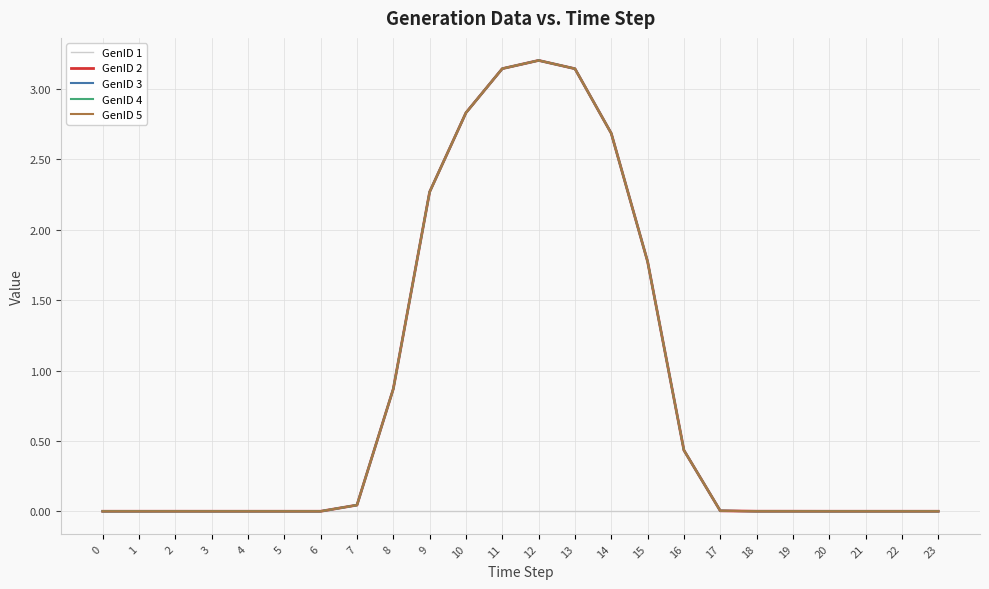

Is this an area chart (filled region under the line)?

No